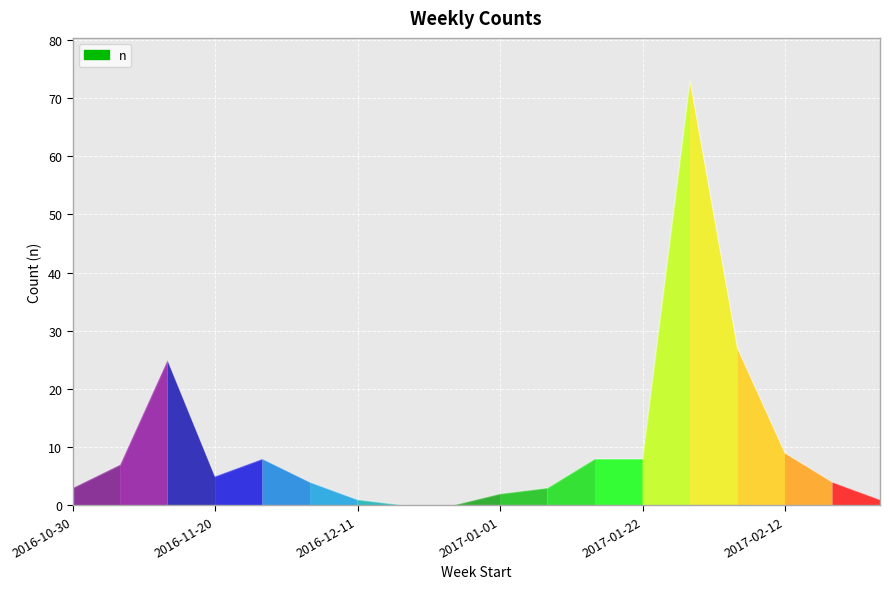

What is the difference between the maximum and minimum values?

73